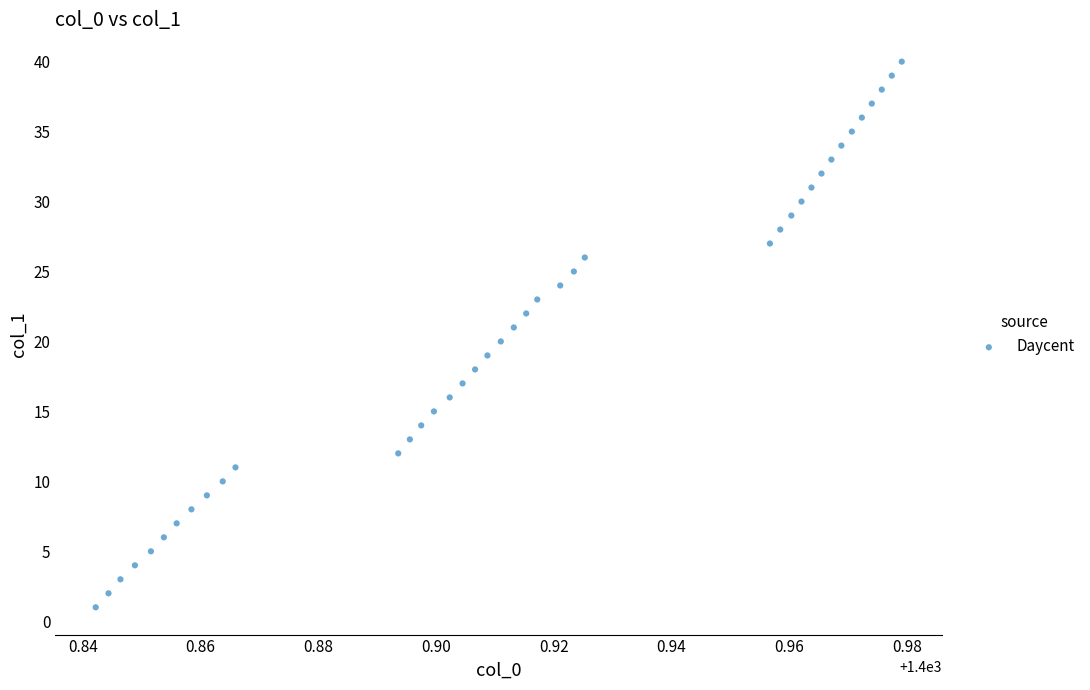

What is the range of Y values (max minus min)?

39